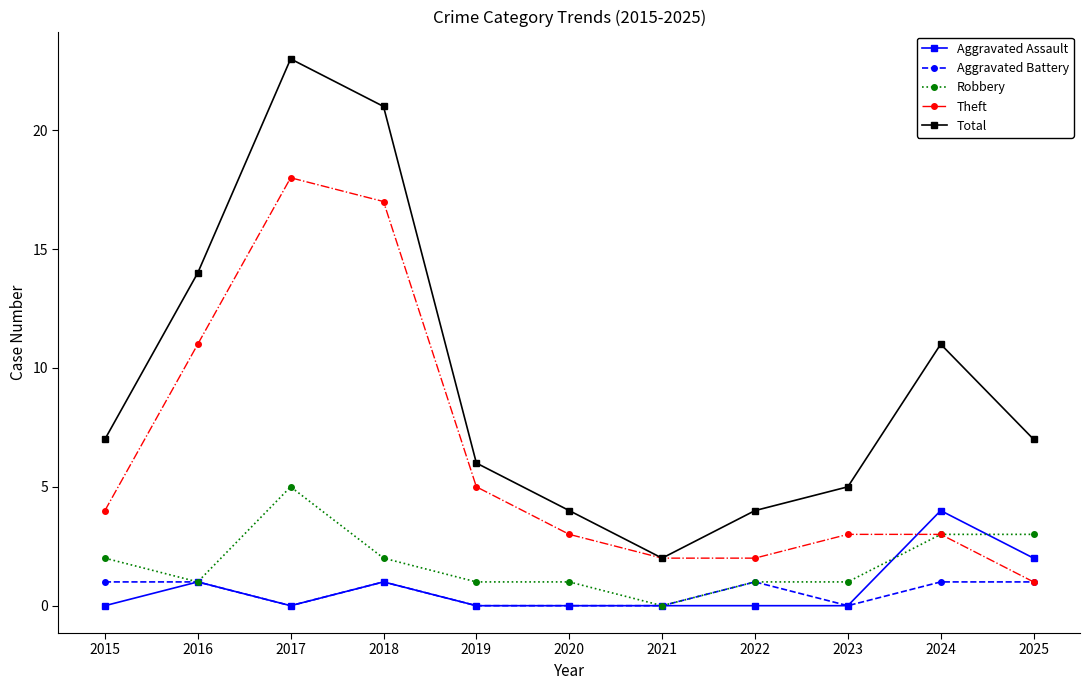

Between 2016 and 2021, which series saw the biggest shift?

Total